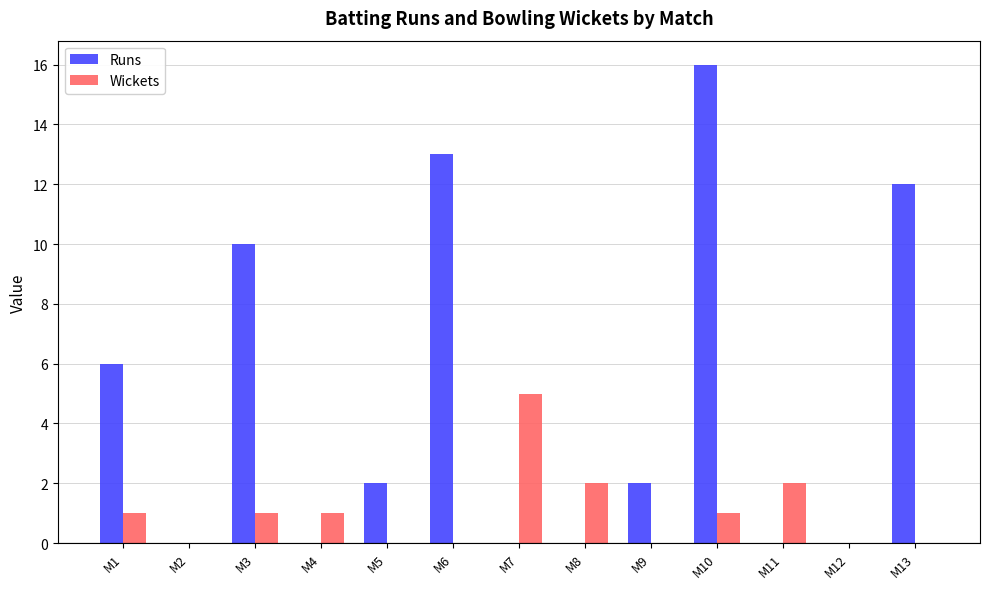

How many groups of bars are there?

13